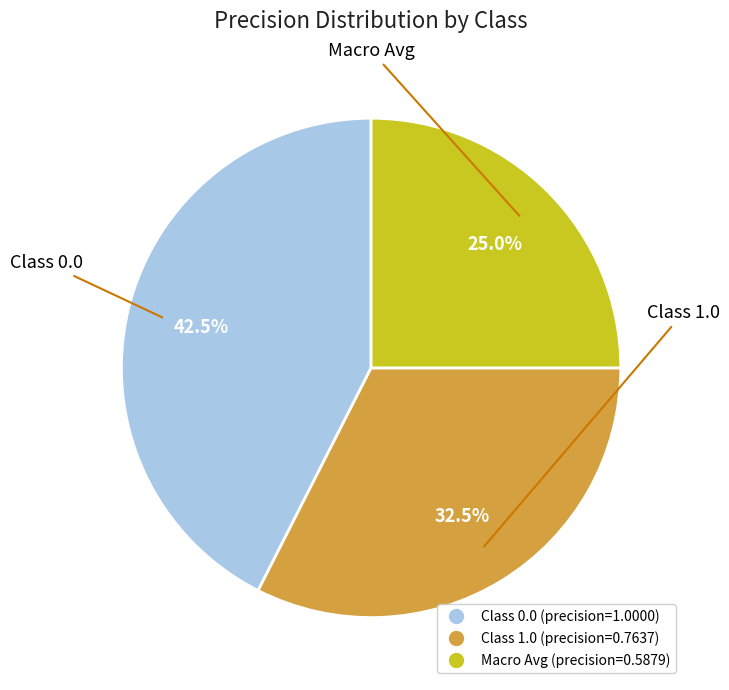

Is there a majority slice in this chart?

No